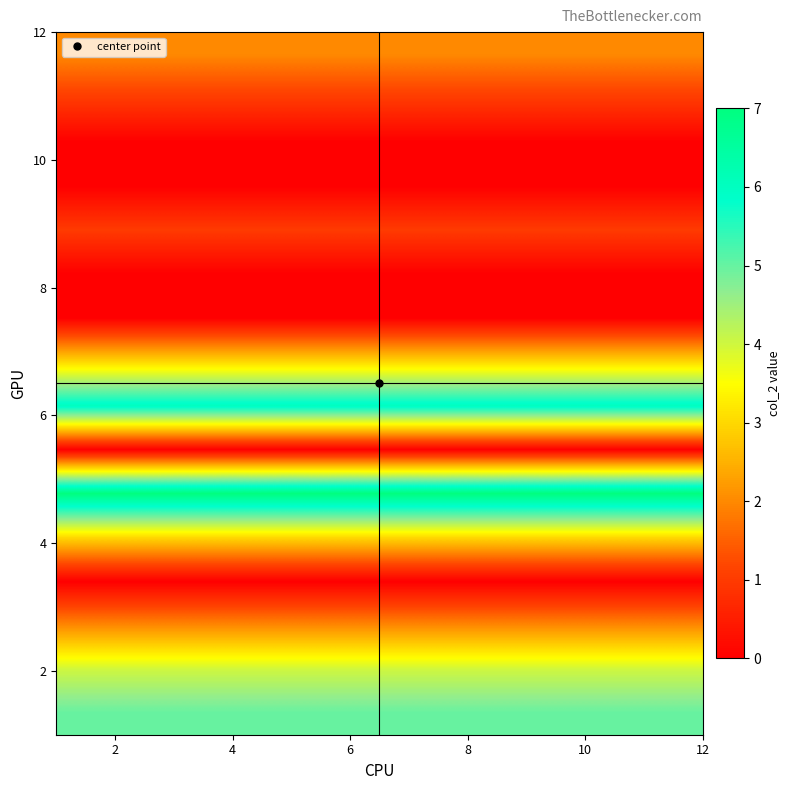

What is the maximum value shown in the chart?

7